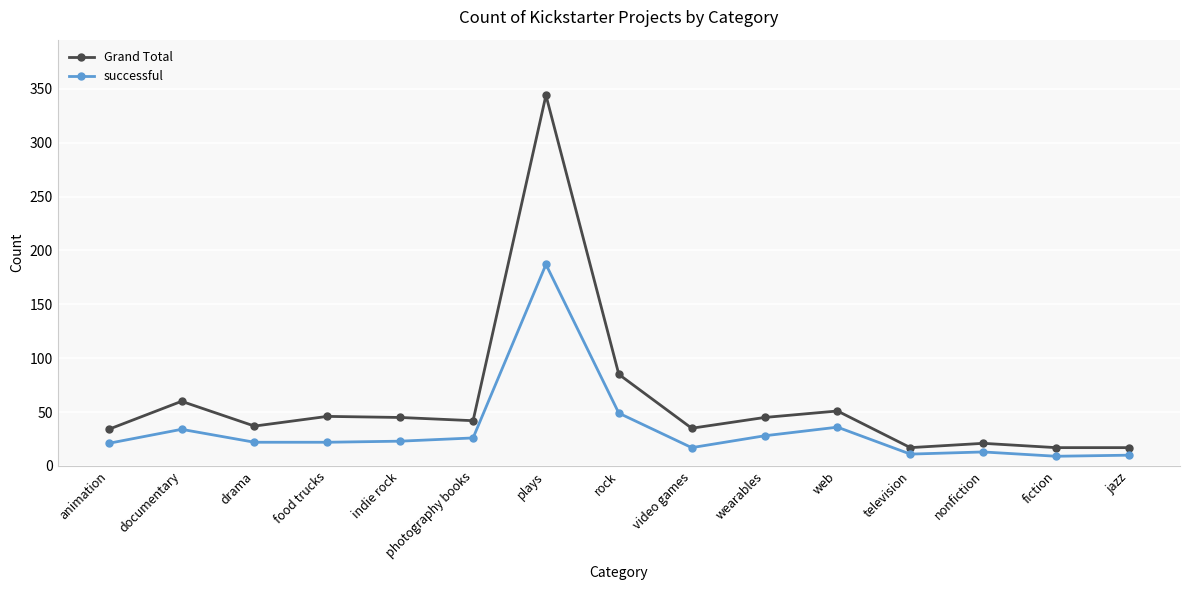

List the series in order of their overall mean, highest first.

Grand Total, successful